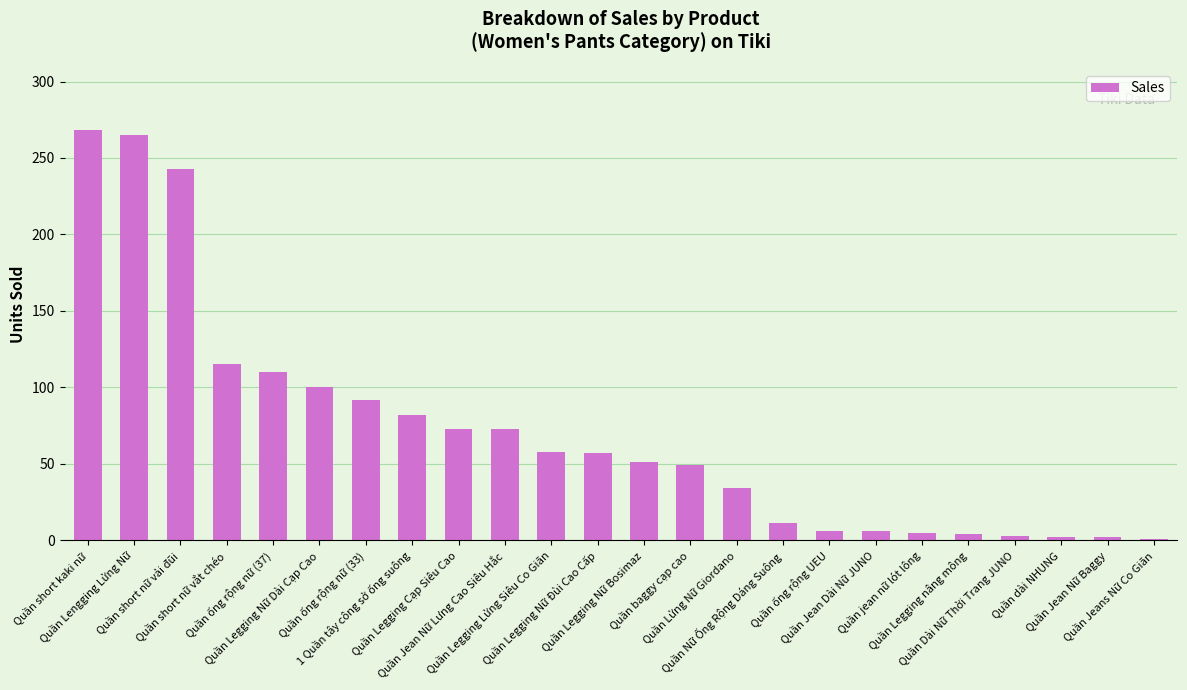

Approximately how many times larger is the value at Quần Legging Lửng Siêu Co Giãn compared to Quần baggy cạp cao?

1.2